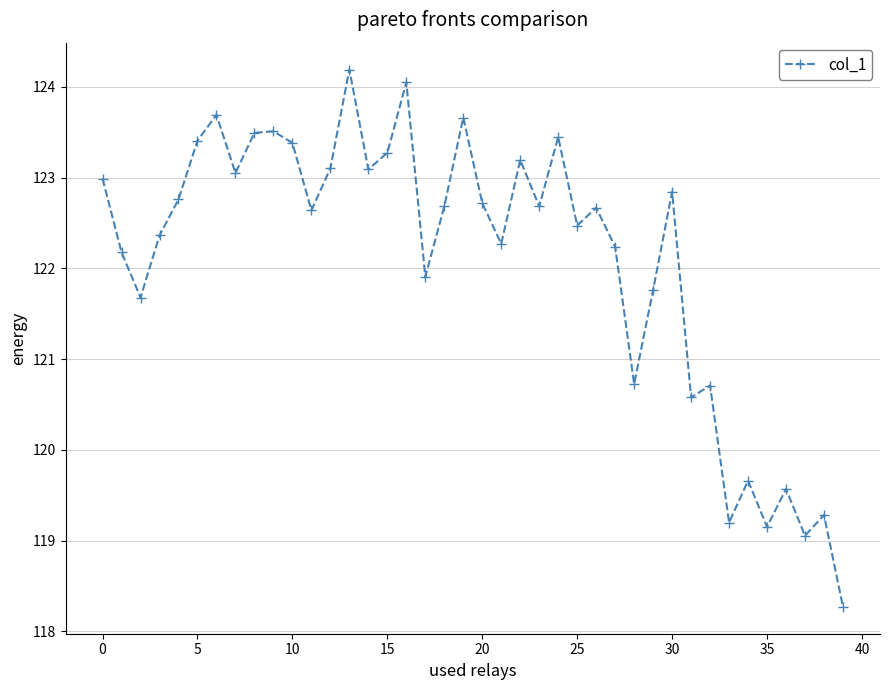

How many data points does each series have?

40